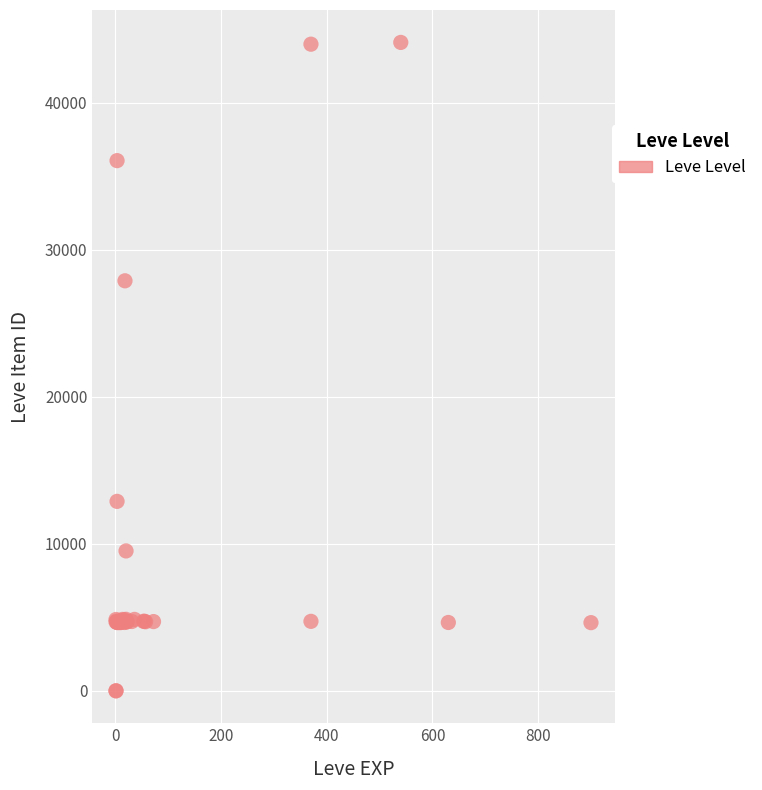

What Y value in the scatter plot is closest to 22048?

27884